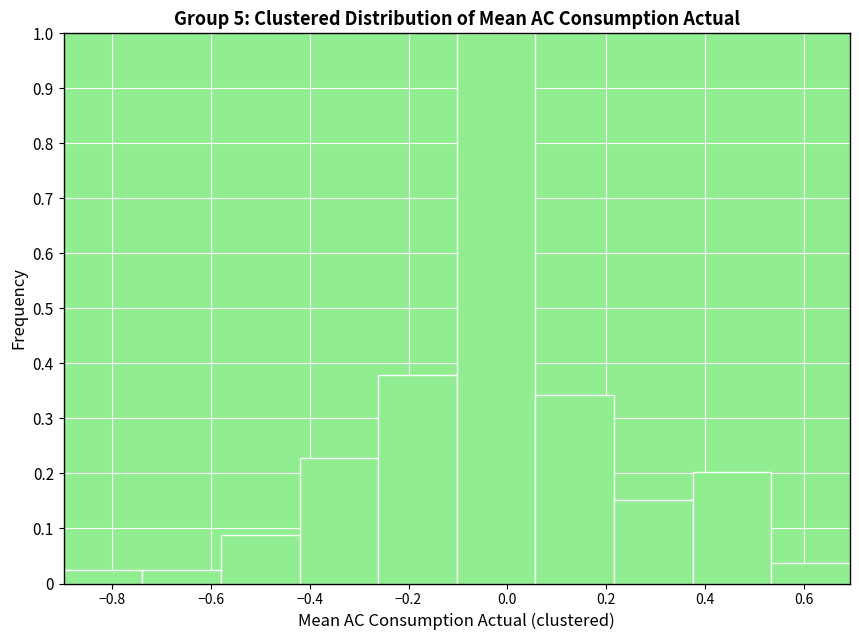

Reading left to right, transcribe this chart: for each bar, give the range it covers on the x-axis and its height. Neither the bar edges nor the heights are printed on the chart, so give them approximately, as read against the axes.

-0.90 to -0.74: 0.03
-0.74 to -0.58: 0.03
-0.58 to -0.42: 0.09
-0.42 to -0.26: 0.23
-0.26 to -0.10: 0.38
-0.10 to 0.06: 1.00
0.06 to 0.22: 0.34
0.22 to 0.38: 0.15
0.38 to 0.54: 0.20
0.54 to 0.70: 0.04